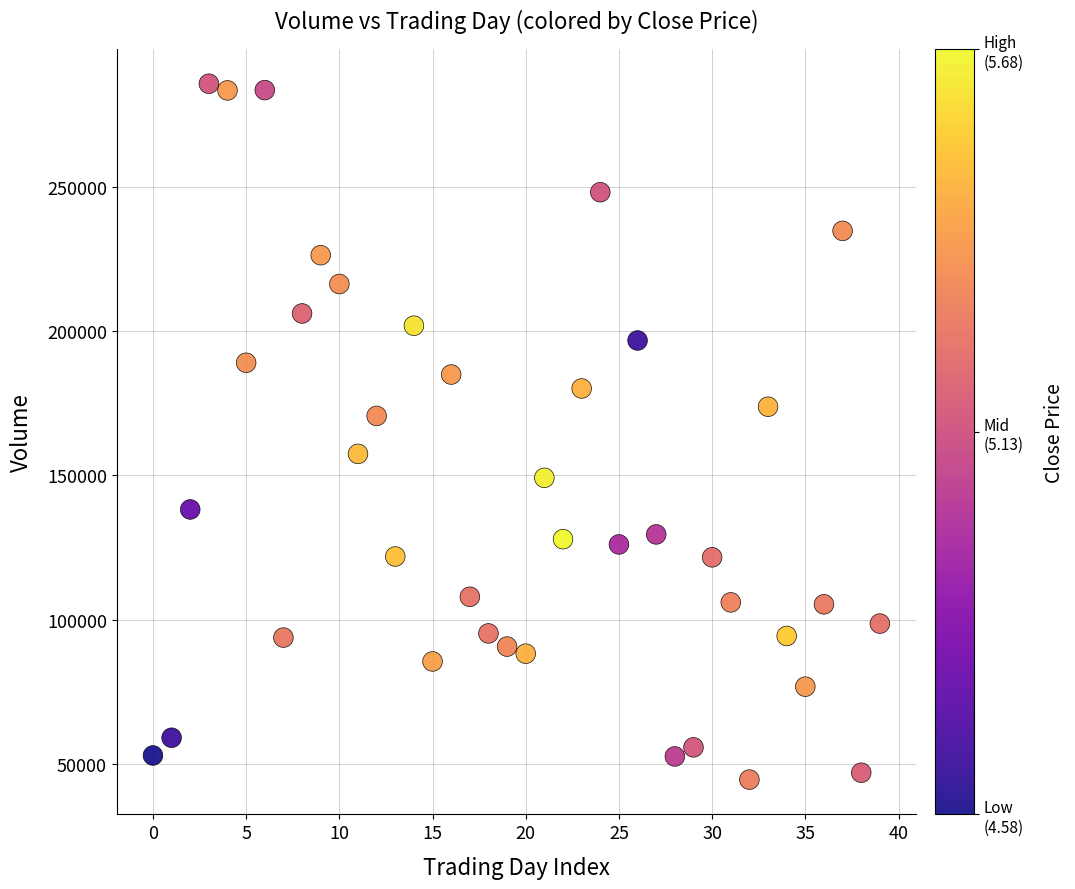

What is the range of Y values (max minus min)?

241465